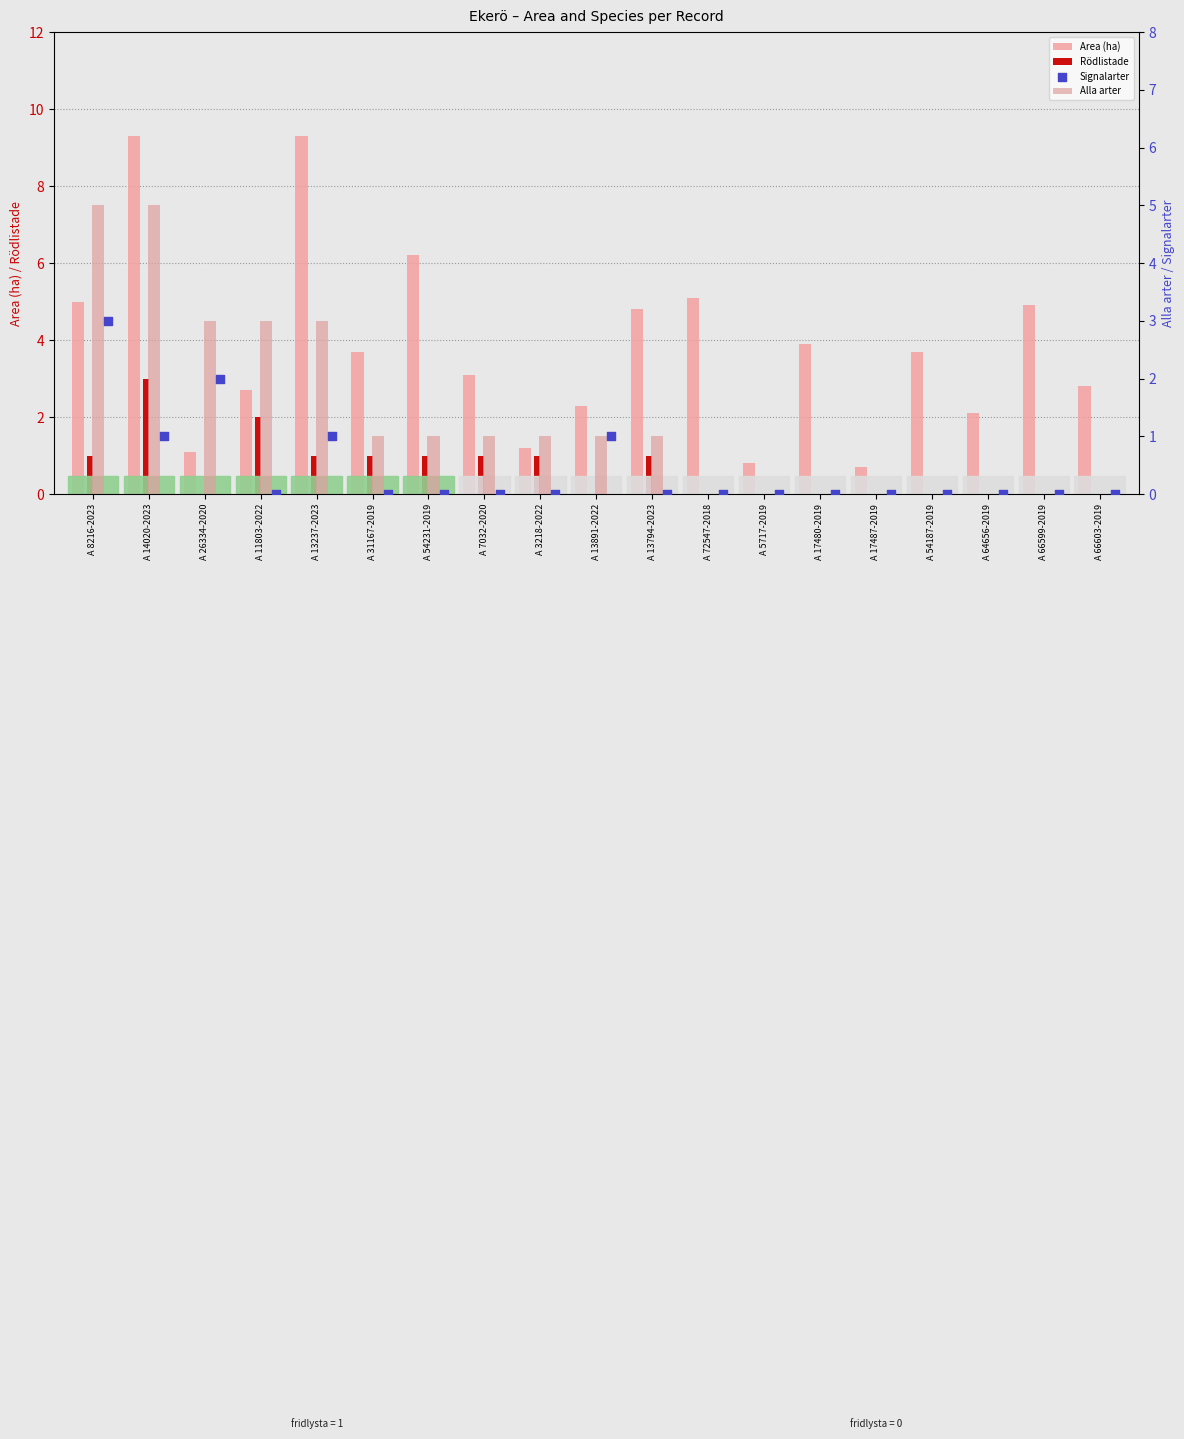

What is the total value across all series at A 17487-2019?

0.7